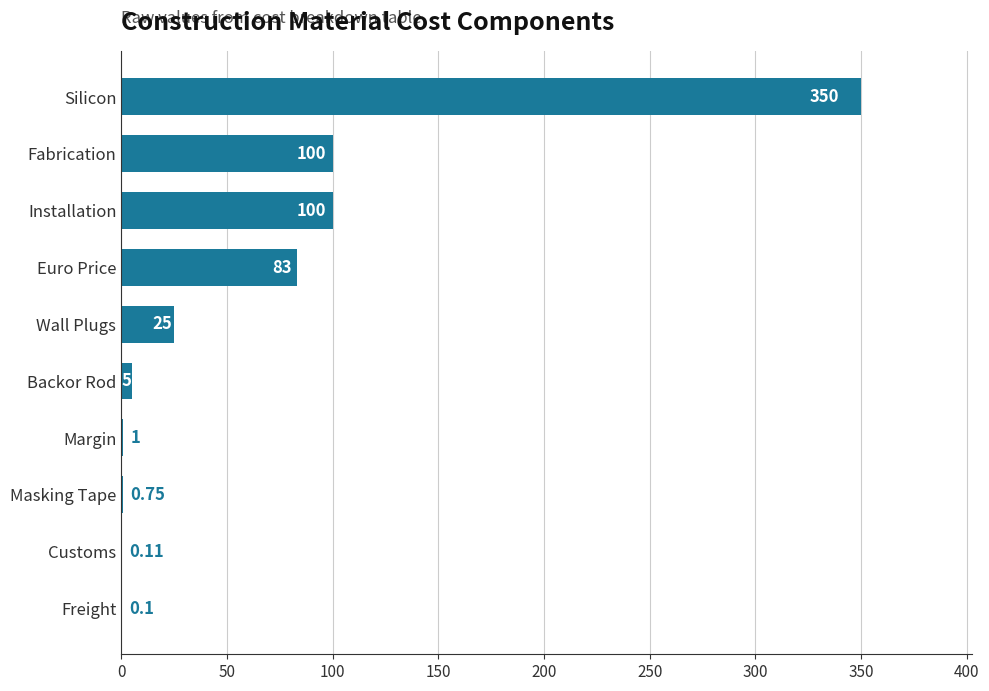

What is the sum of the values at Wall Plugs and Fabrication?

125.0